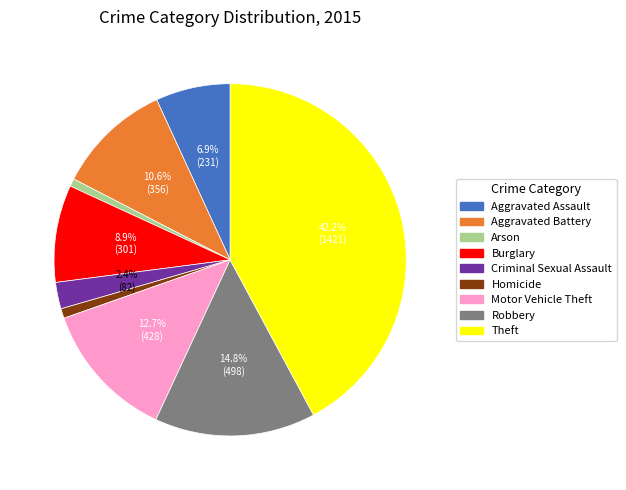

True or false: Aggravated Assault accounts for 18% of the total.

False